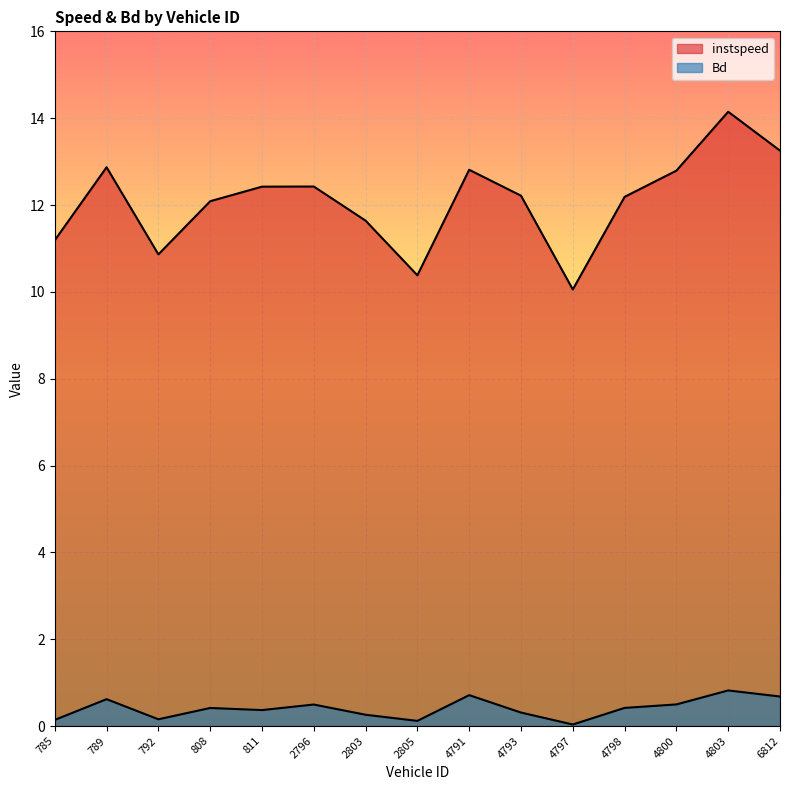

What is the label of the 2nd point from the left?

789.0